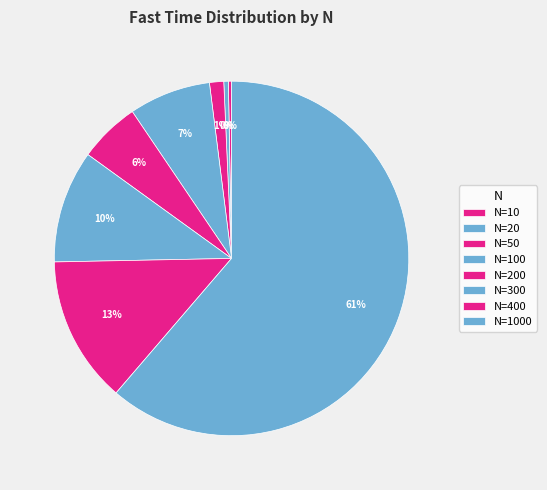

How many slices are in this pie chart?

8